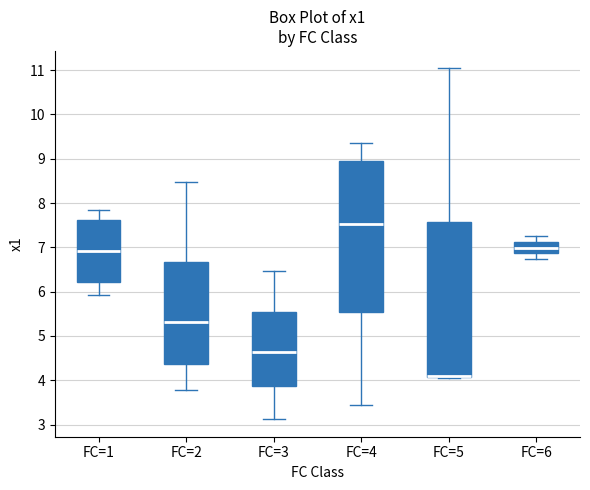

Where does the median line of the box for FC=4 sit on the y-axis? The values are not printed on the chart, so give them approximately, as read against the axis.

7.5